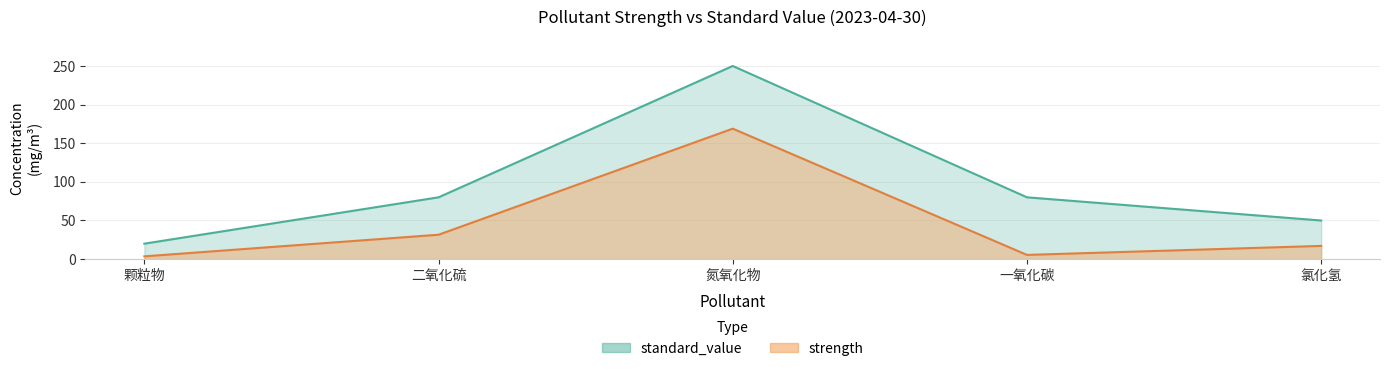

Reading left to right, list all the values displayed in this chart.

strength: 3.6	31.6	168.9	5.5	17.1
standard_value: 20.0	80.0	250.0	80.0	50.0